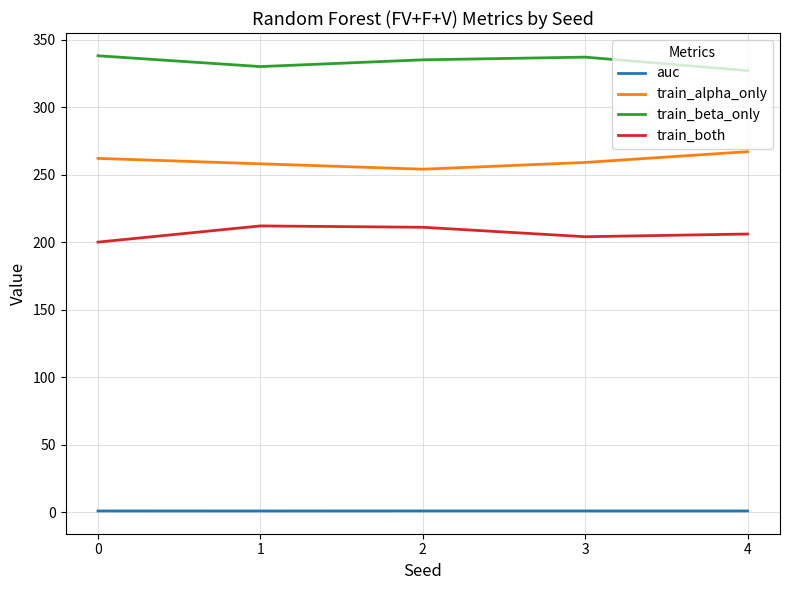

What is the average value of the train_beta_only series?

333.4